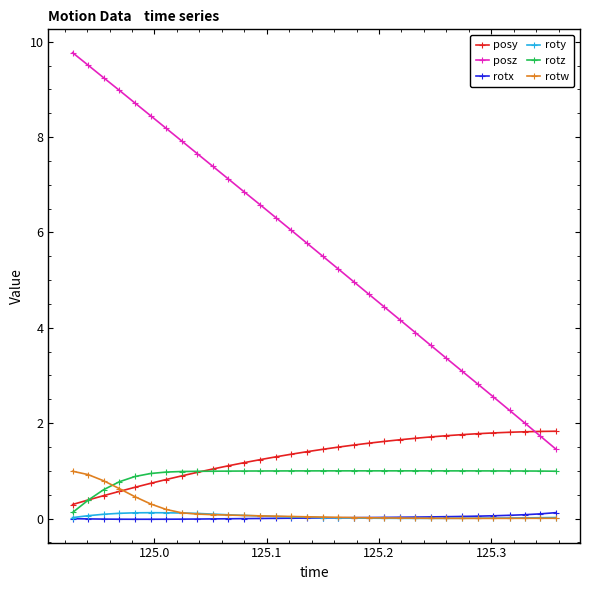

True or false: rotx and posz intersect in this chart.

False